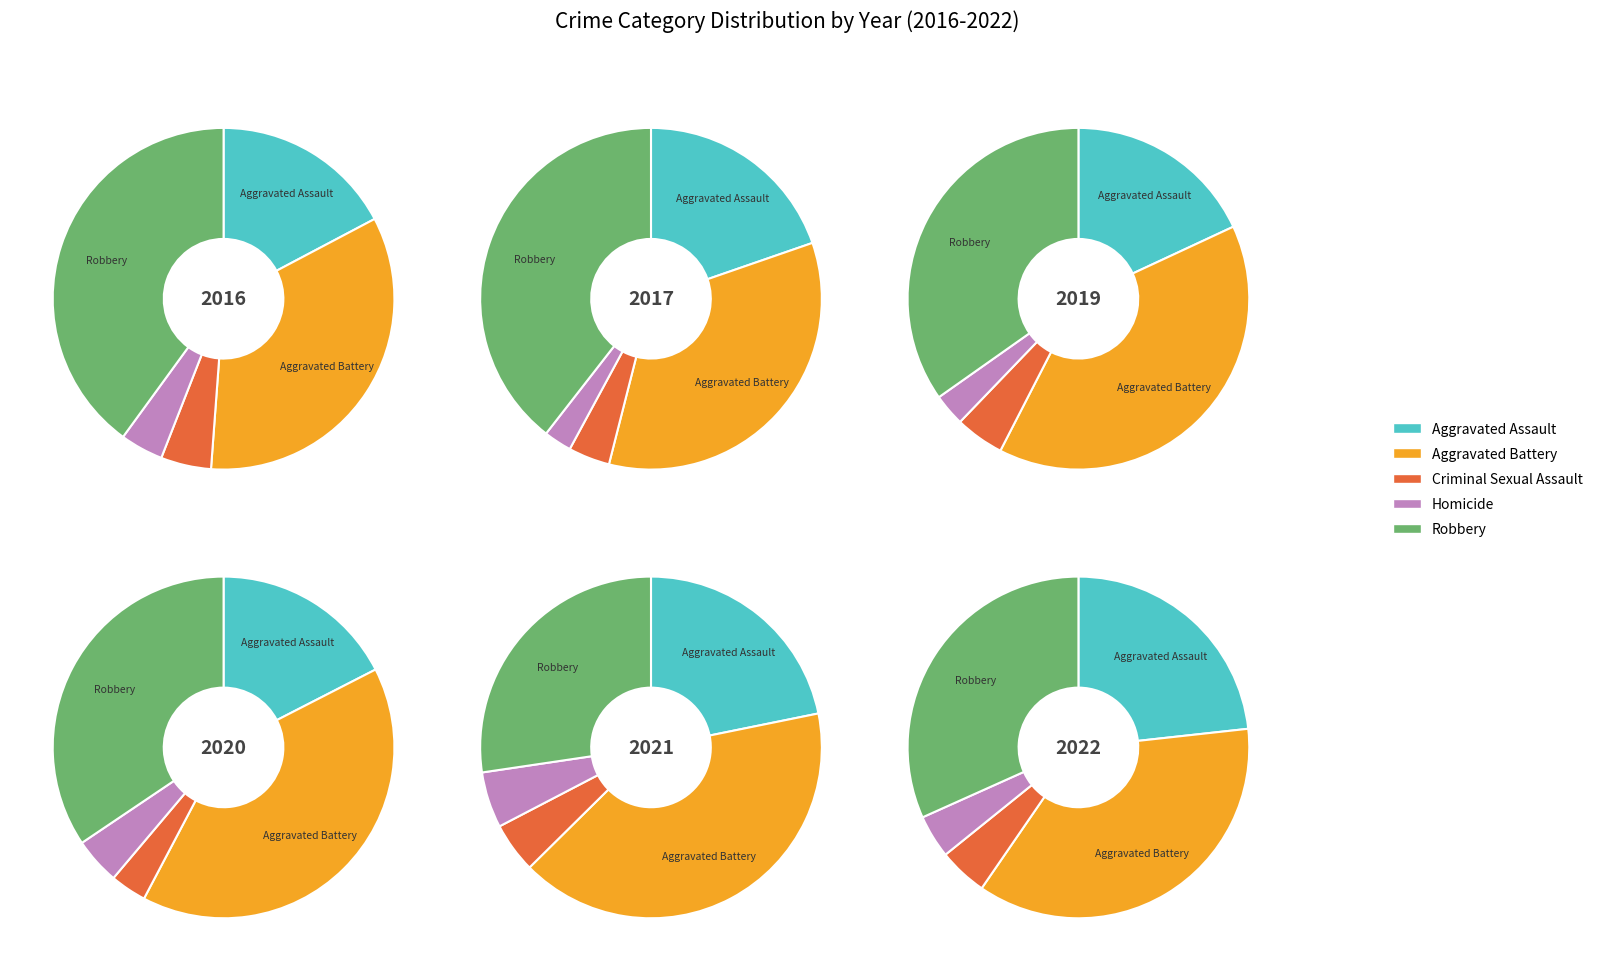

The 1 slice represents 23% of the pie. True or false?

False